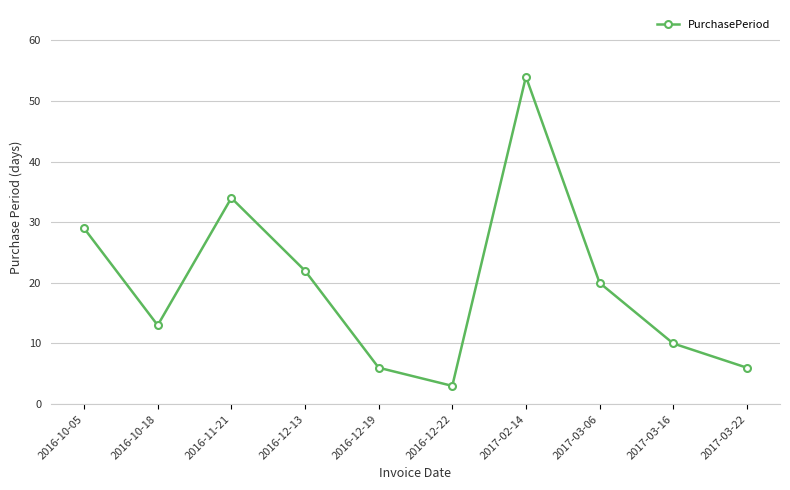

Reading left to right, what are all the values shown in this chart?

29	13	34	22	6	3	54	20	10	6